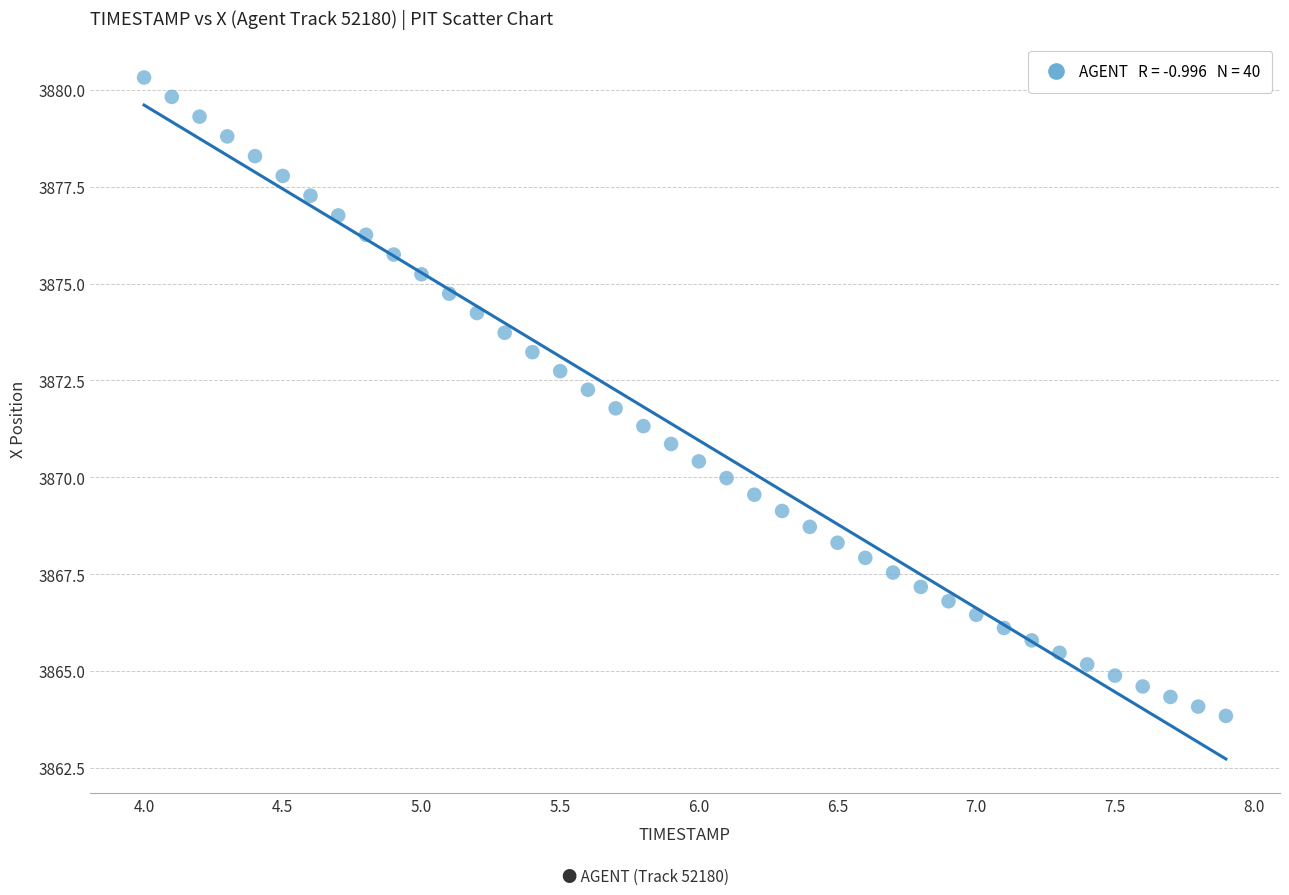

What is the range of Y values (max minus min)?

16.5